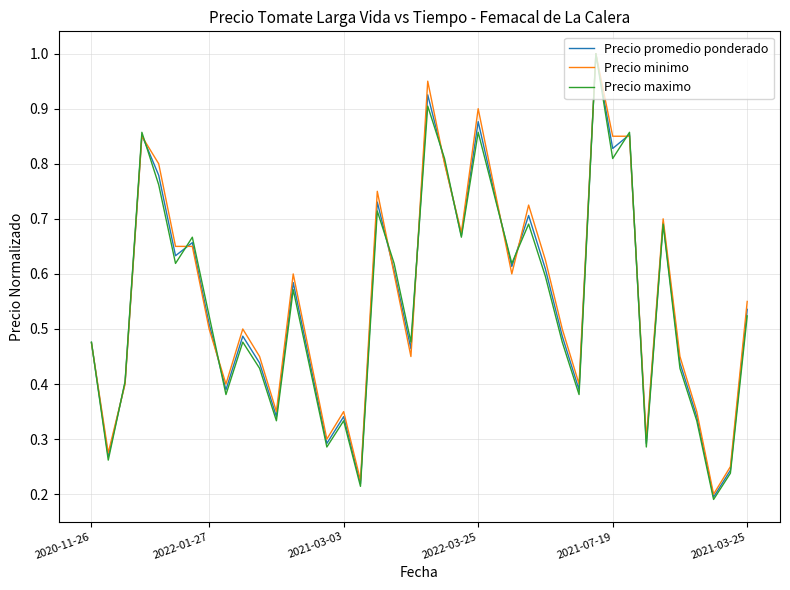

Which series has the largest range (max minus min)?

Precio maximo